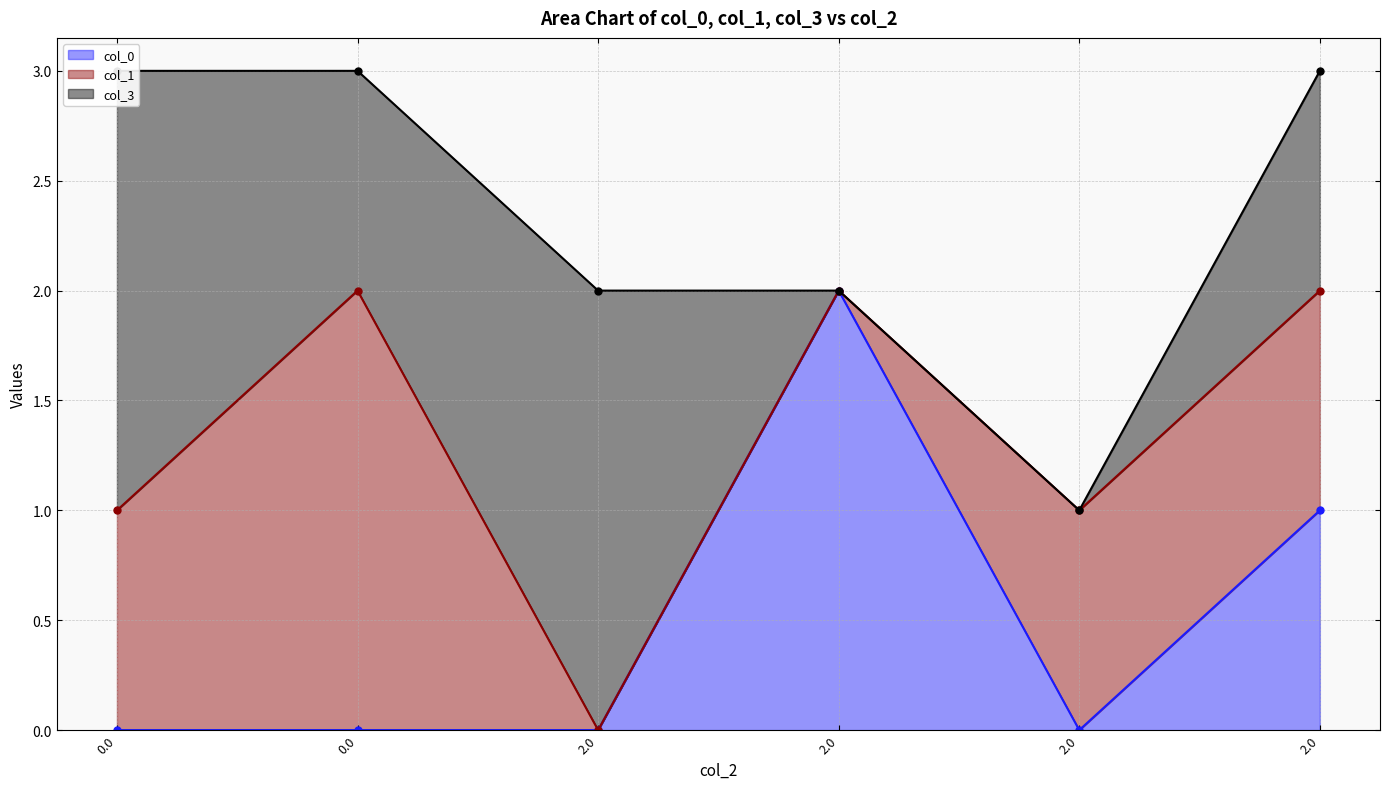

Count the col_1 line values in the range 1 to 2.

5